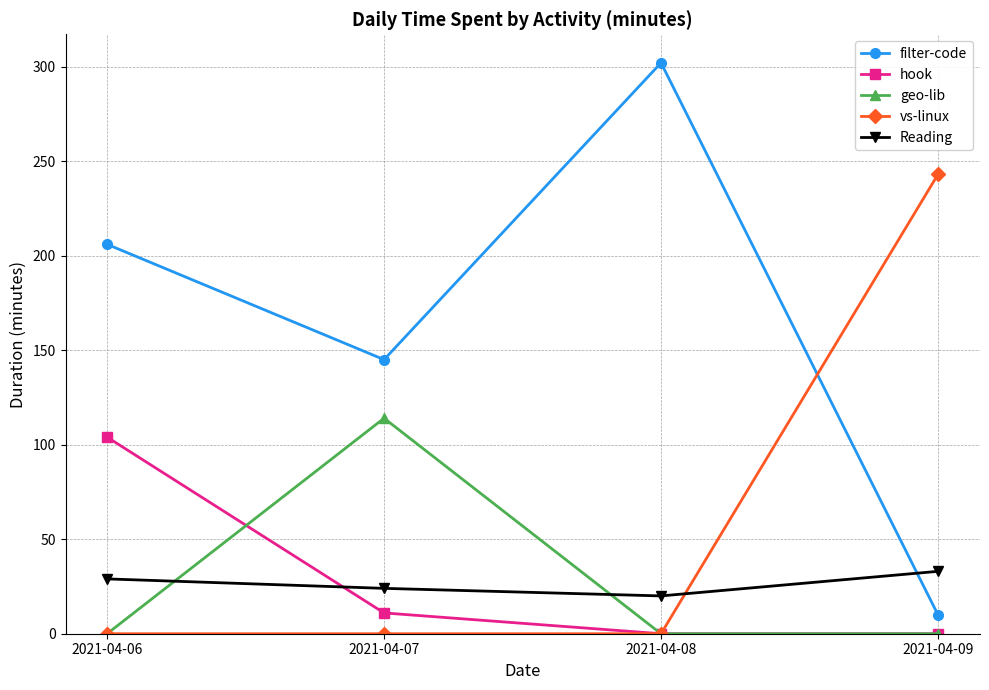

The value of filter-code at 2021-04-07 is 145. True or false?

True